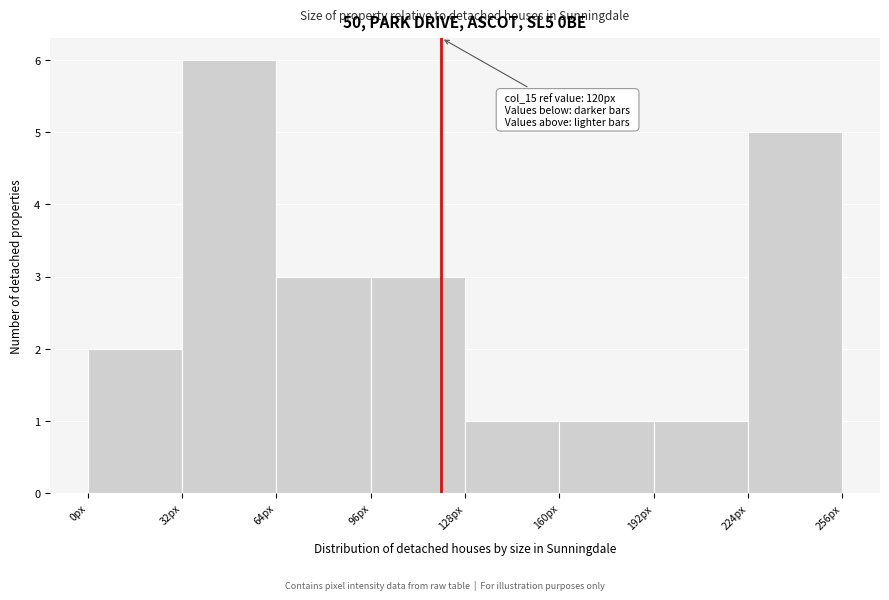

Which range on the x-axis has the tallest bar?

32 to 64